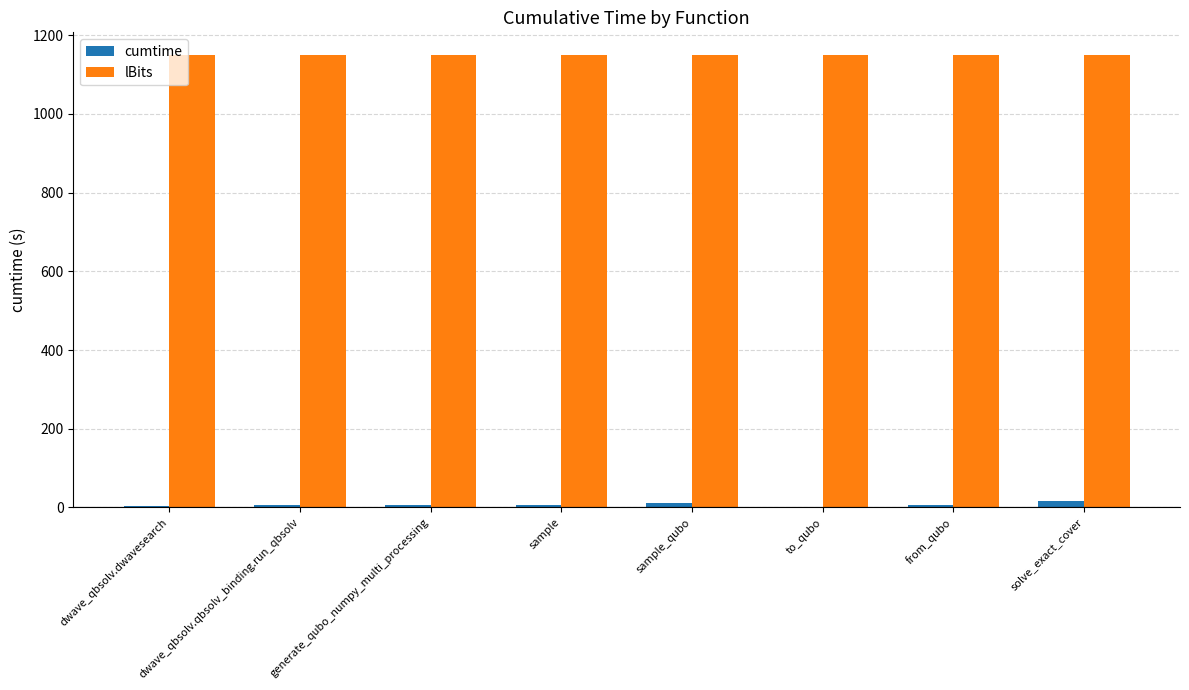

Is it true that lBits equals 705.8 at sample_qubo?

False